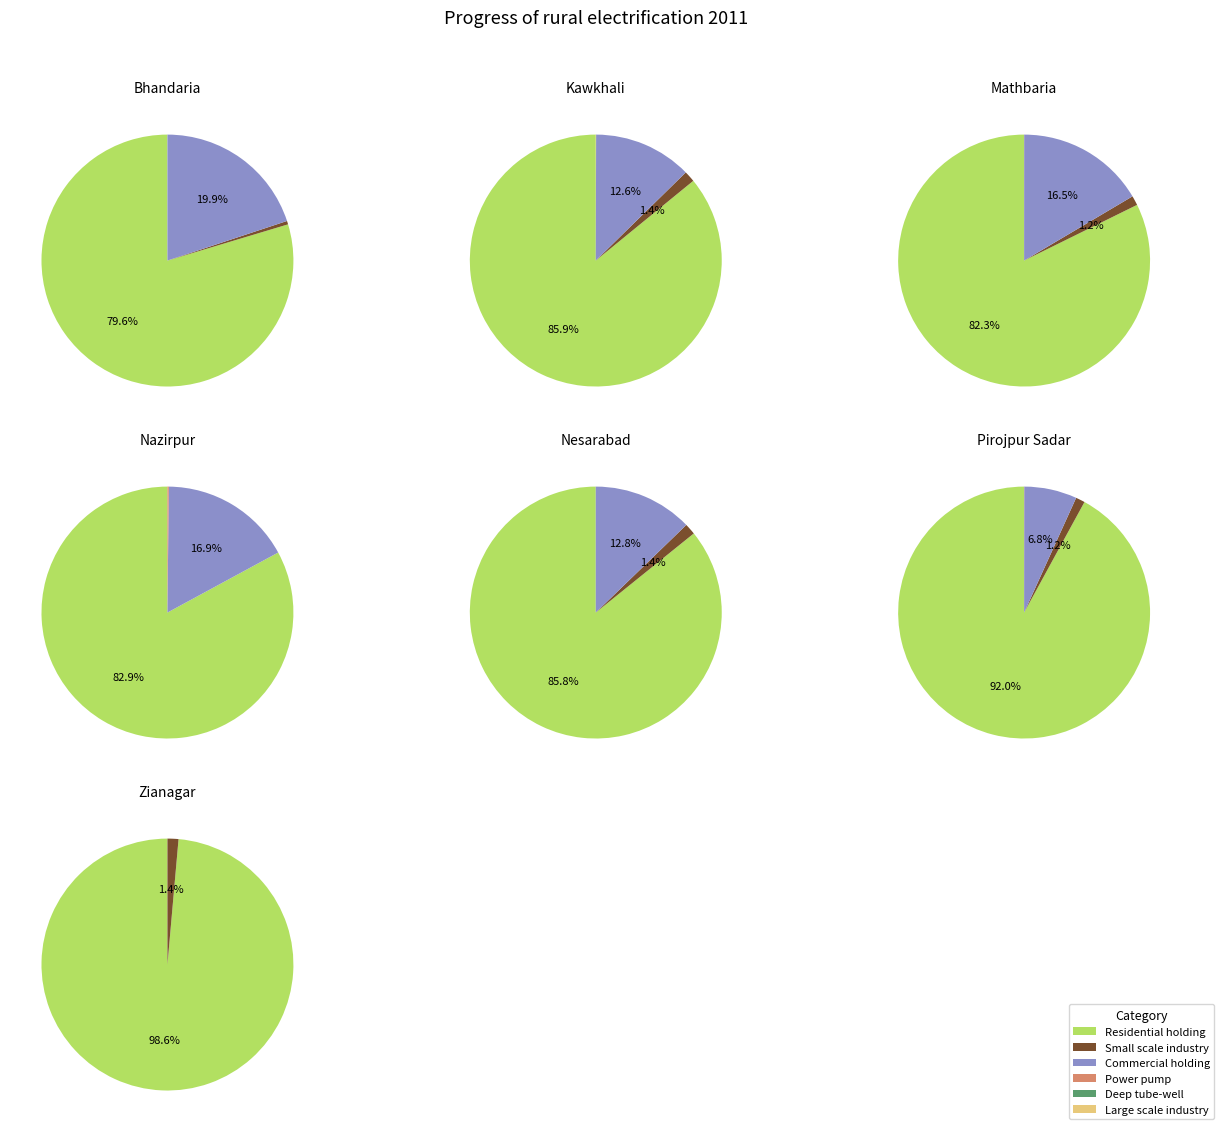

What is the smallest slice in the pie chart?

Nazirpur